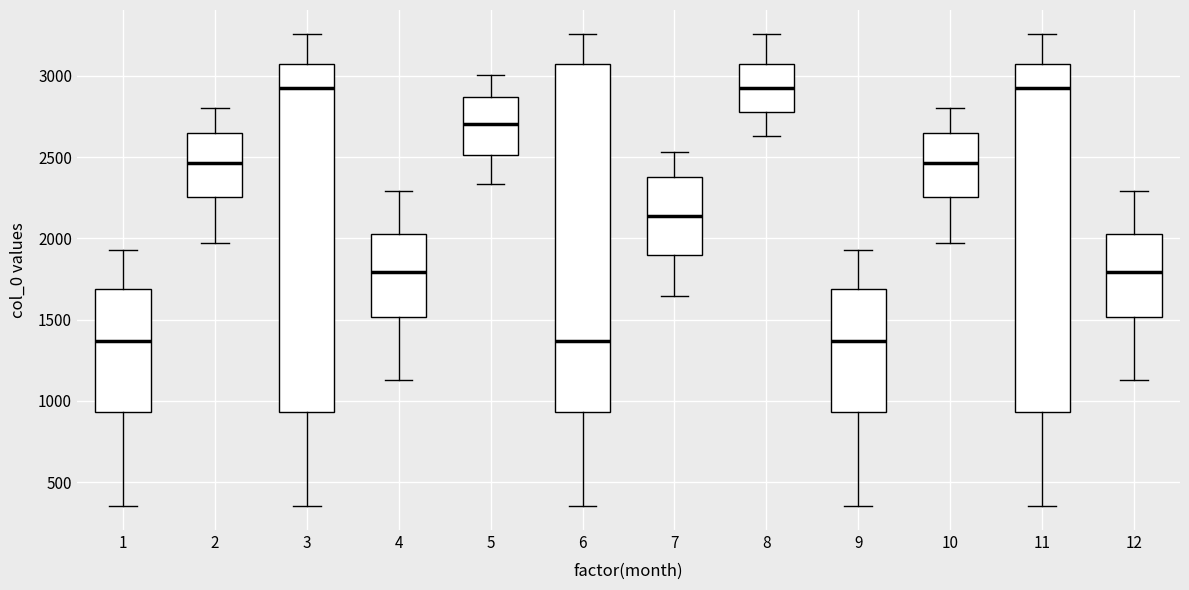

Reading left to right, transcribe this box plot: for each box, give where its median line is, the range the box spans, and where its two whiskers end, as read against the y-axis. The values are not printed on the chart, so give them approximately, as read against the axis.

1: median 1350, box 950 to 1700, whiskers 350 to 1950
2: median 2450, box 2250 to 2650, whiskers 1950 to 2800
3: median 2900, box 950 to 3050, whiskers 350 to 3250
4: median 1800, box 1500 to 2050, whiskers 1150 to 2300
5: median 2700, box 2500 to 2850, whiskers 2350 to 3000
6: median 1350, box 950 to 3050, whiskers 350 to 3250
7: median 2150, box 1900 to 2400, whiskers 1650 to 2550
8: median 2900, box 2800 to 3050, whiskers 2650 to 3250
9: median 1350, box 950 to 1700, whiskers 350 to 1950
10: median 2450, box 2250 to 2650, whiskers 1950 to 2800
11: median 2900, box 950 to 3050, whiskers 350 to 3250
12: median 1800, box 1500 to 2050, whiskers 1150 to 2300